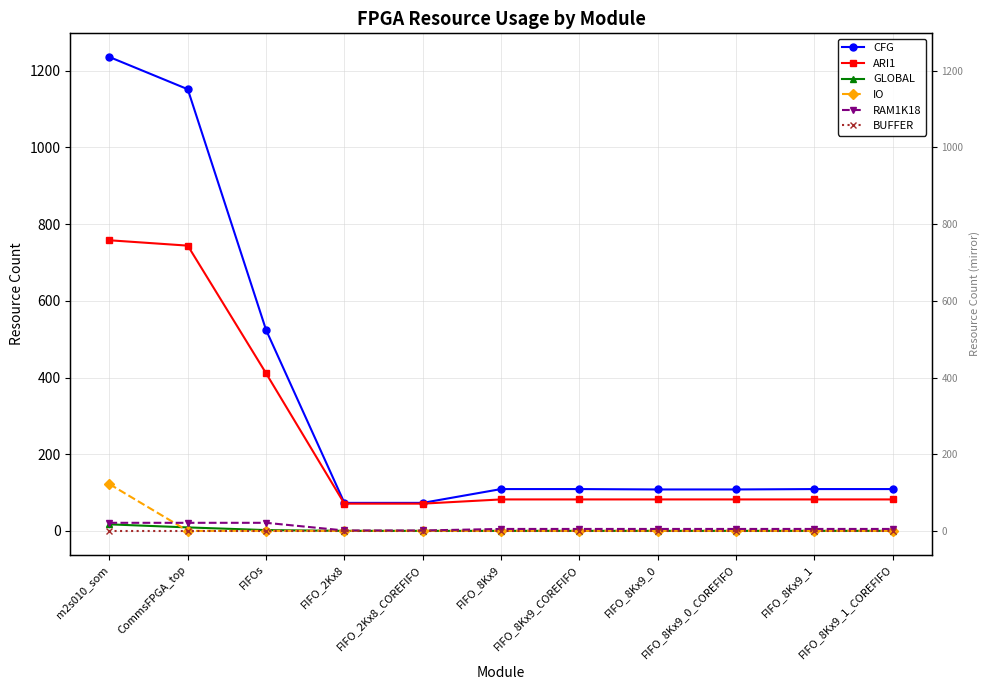

Count the number of categories in the chart.

11